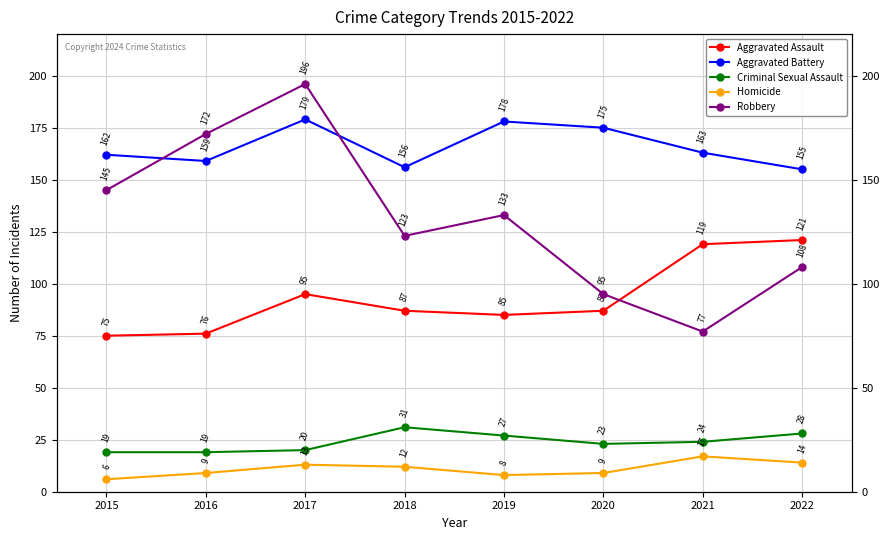

How many lines are shown in the chart?

5